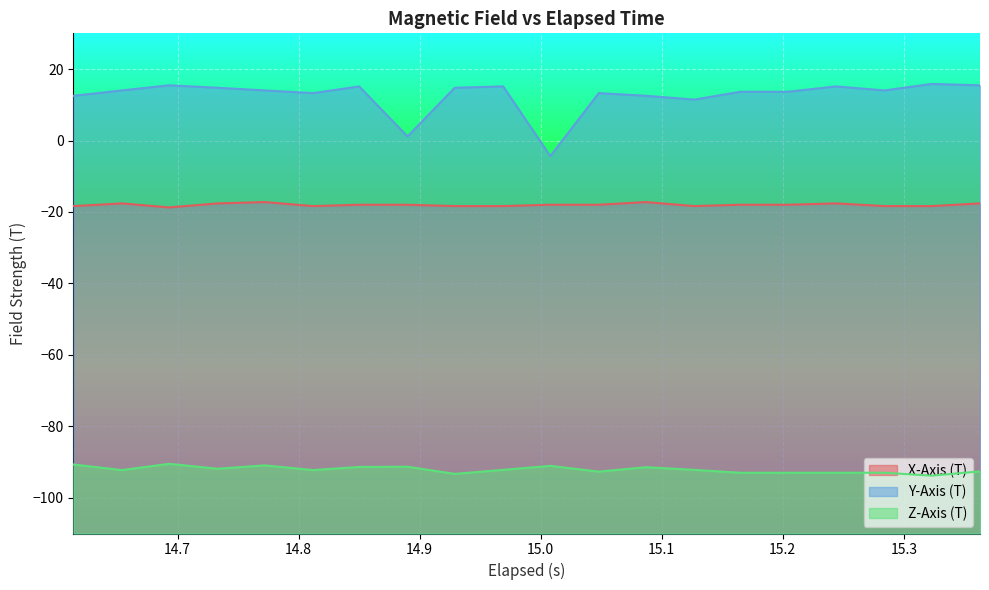

Which series has the largest total across all categories?

Y-Axis (T)